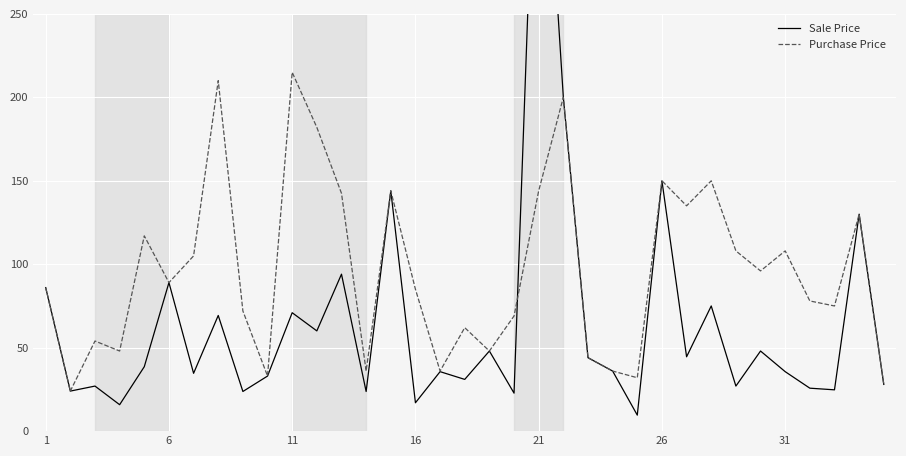

How many distinct data groups are displayed?

2